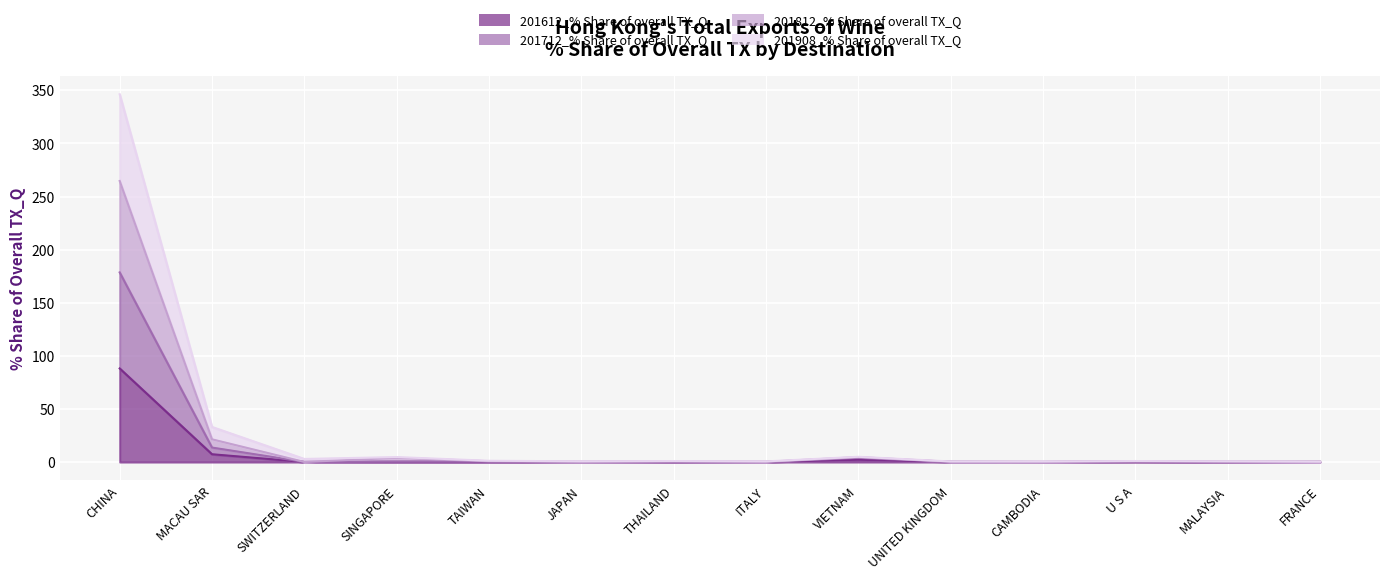

What is the value of the 201612_% Share of overall TX_Q point at the 3rd from the left?

0.1